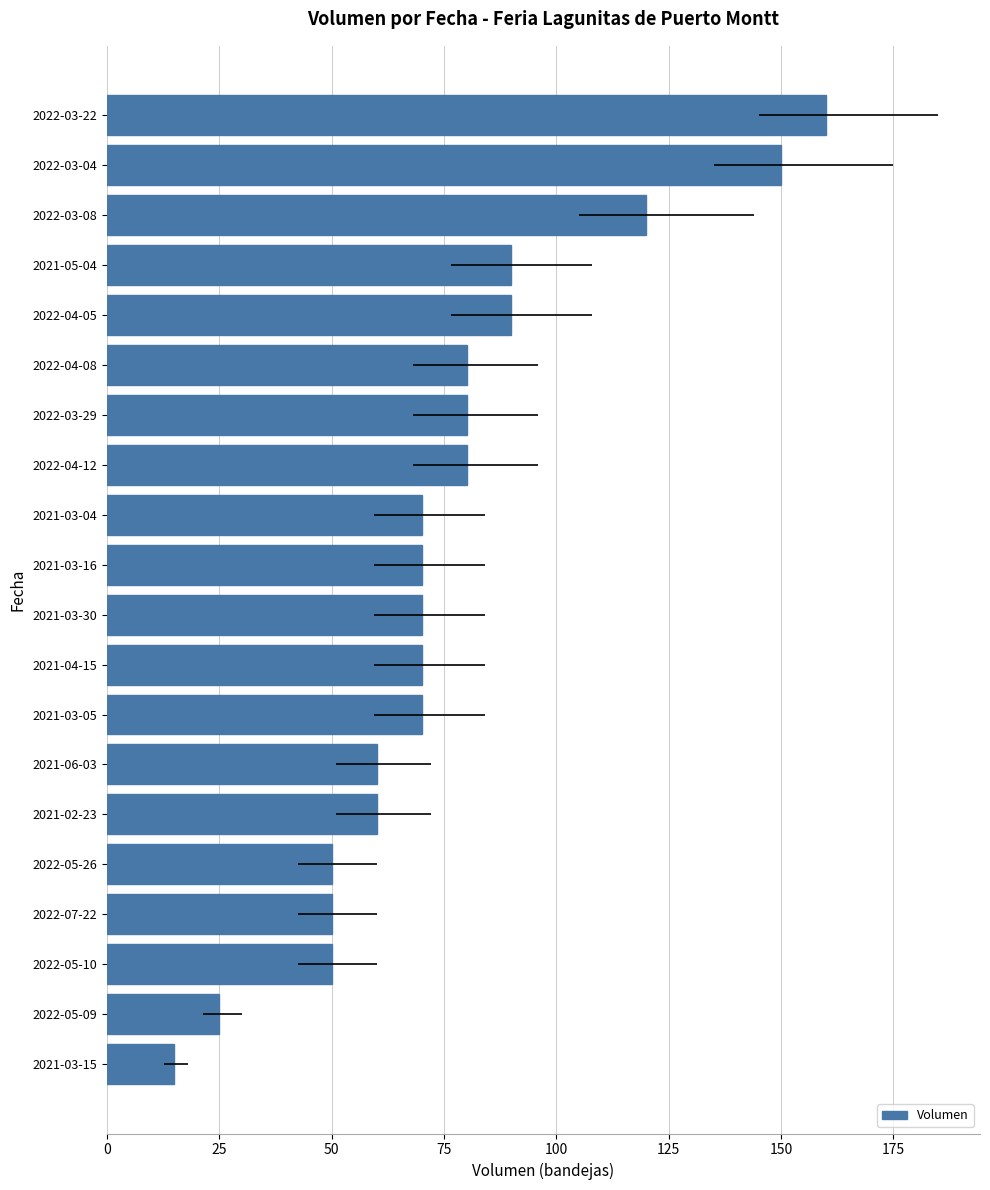

Where does the data first go above 70?

2022-04-12